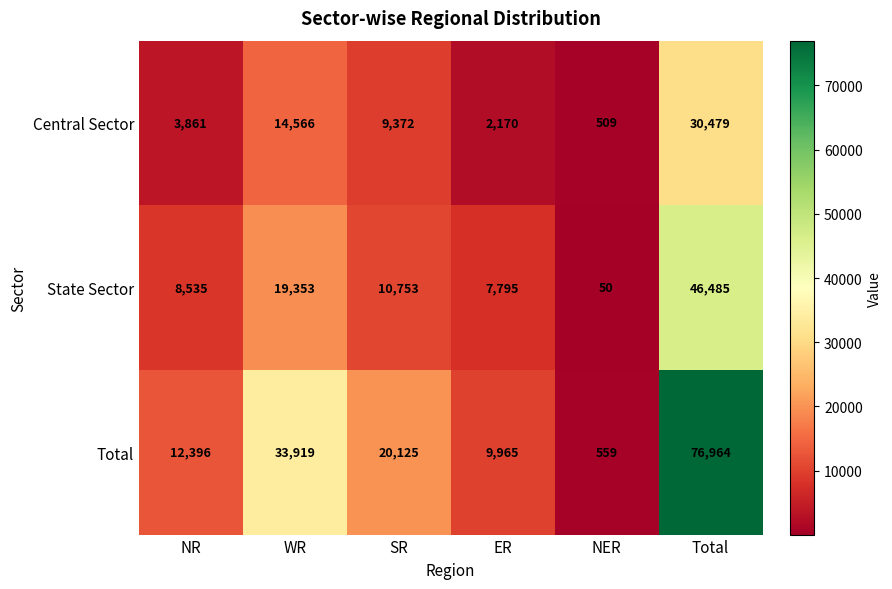

What is the difference between the maximum and minimum values in the State Sector series?

46435